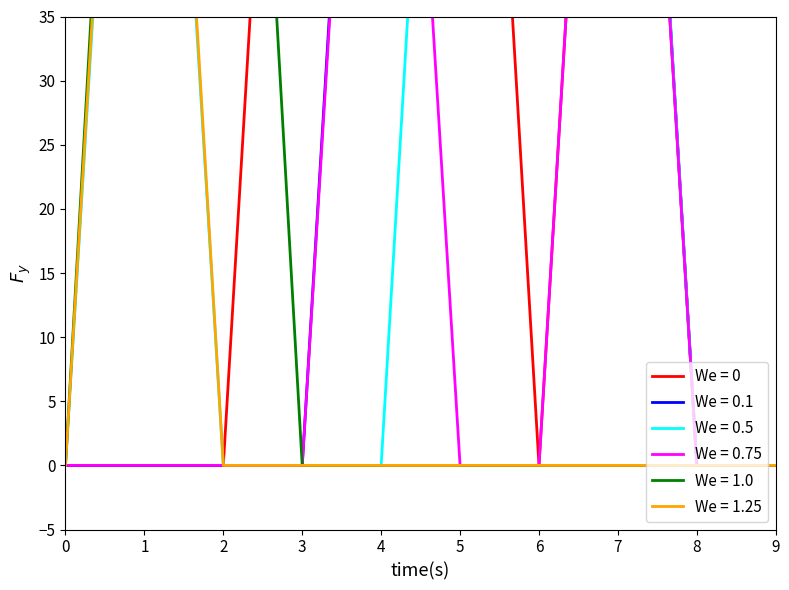

What is the maximum value shown in the chart?

108